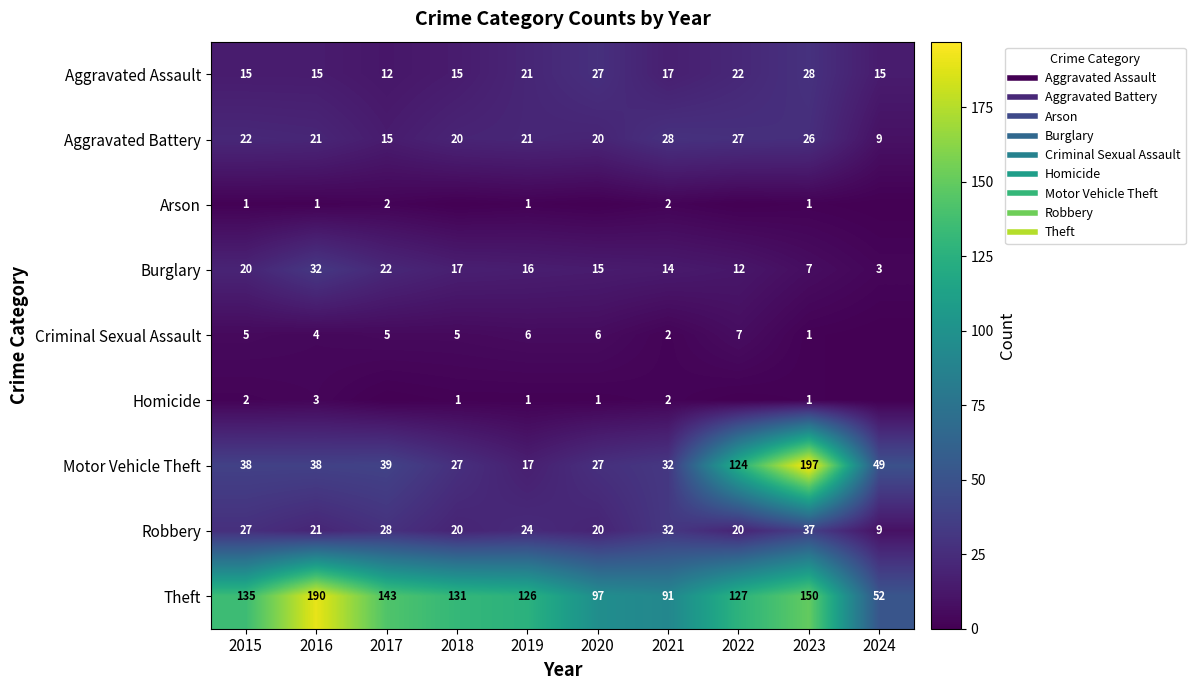

What is the sum of the Aggravated Battery values at 2019 and 2024?

30